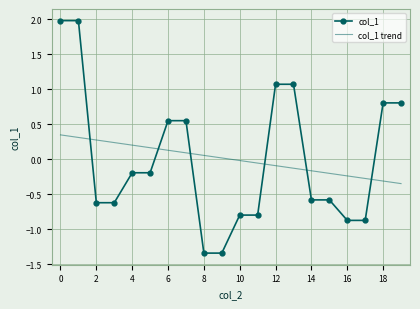

Which series has the widest spread of values?

col_1